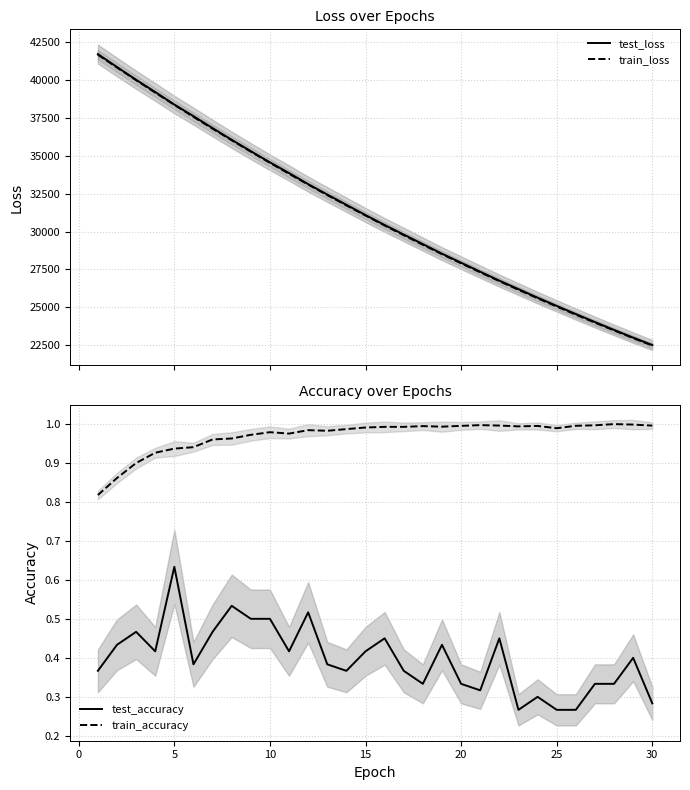

What is the lowest value of the train_loss series?

22476.9